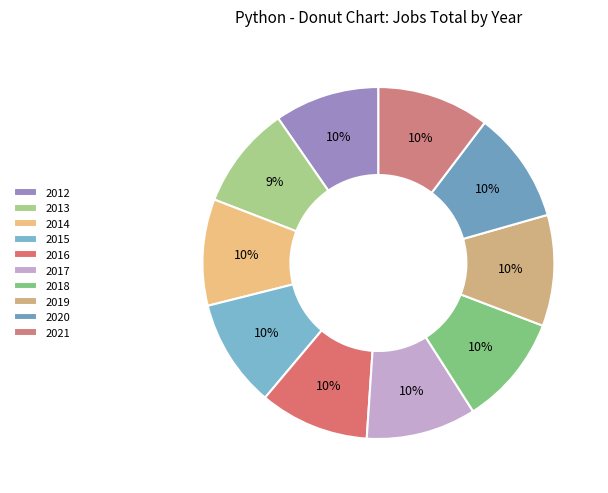

Between 2019 and 2017, which is larger?

2019